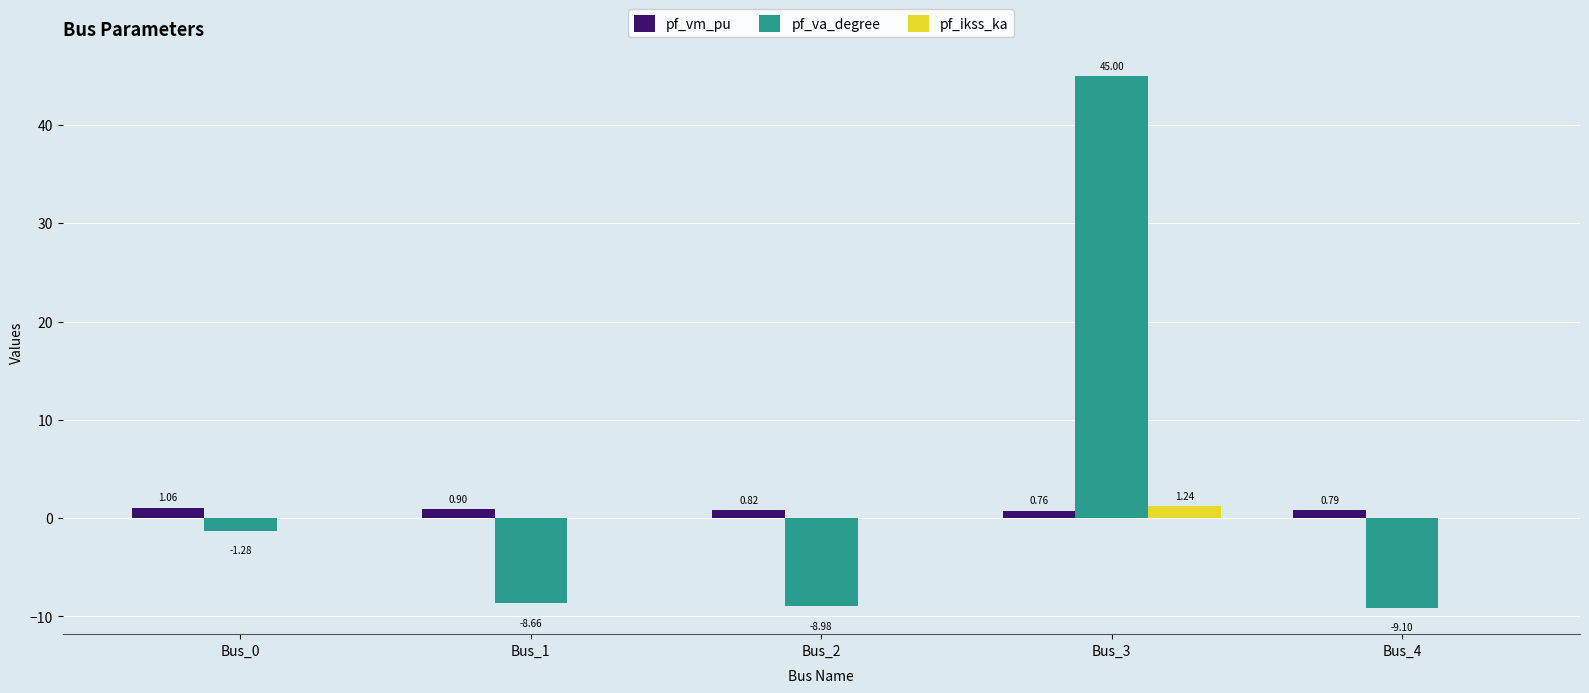

What is the average value of the pf_vm_pu series?

0.9